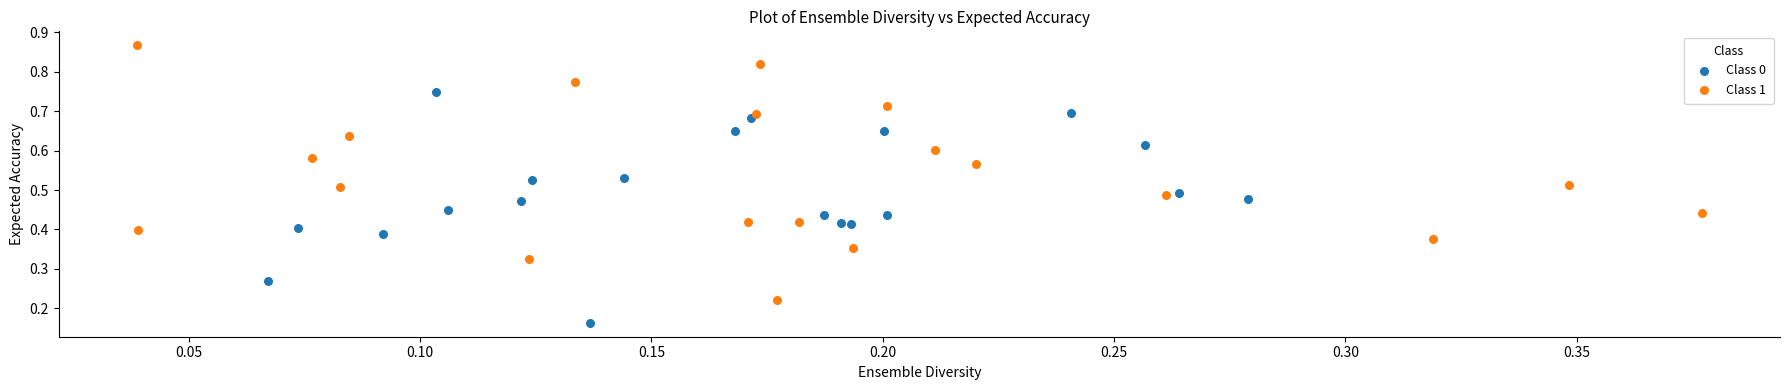

Which series has the largest Y range (max minus min)?

Class 1